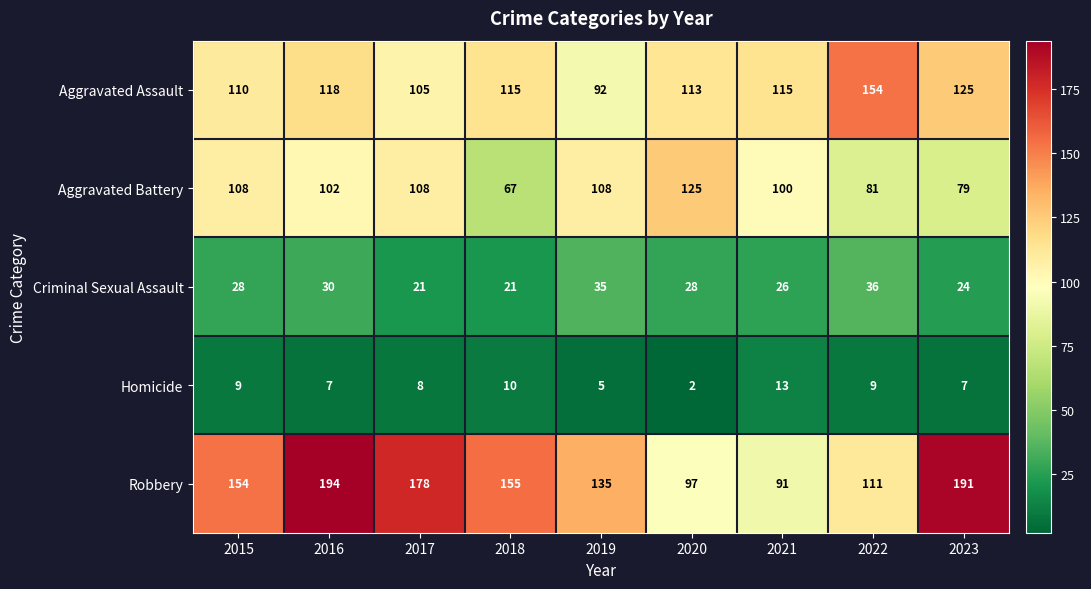

What is the approximate value of Criminal Sexual Assault at 2015?

28